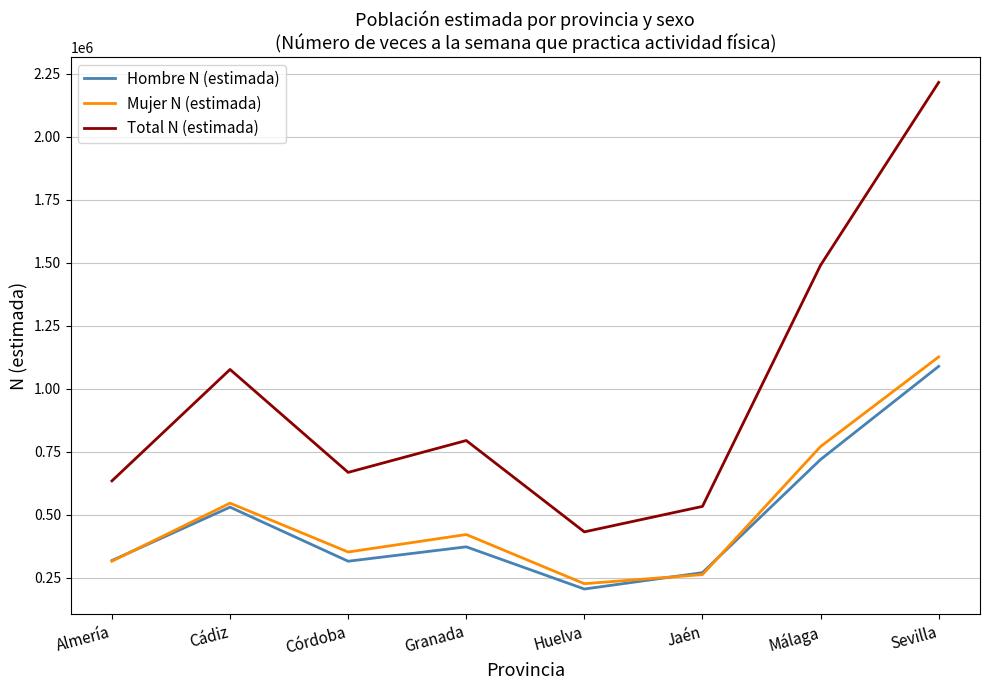

True or false: Mujer N (estimada) and Total N (estimada) cross at least once.

False